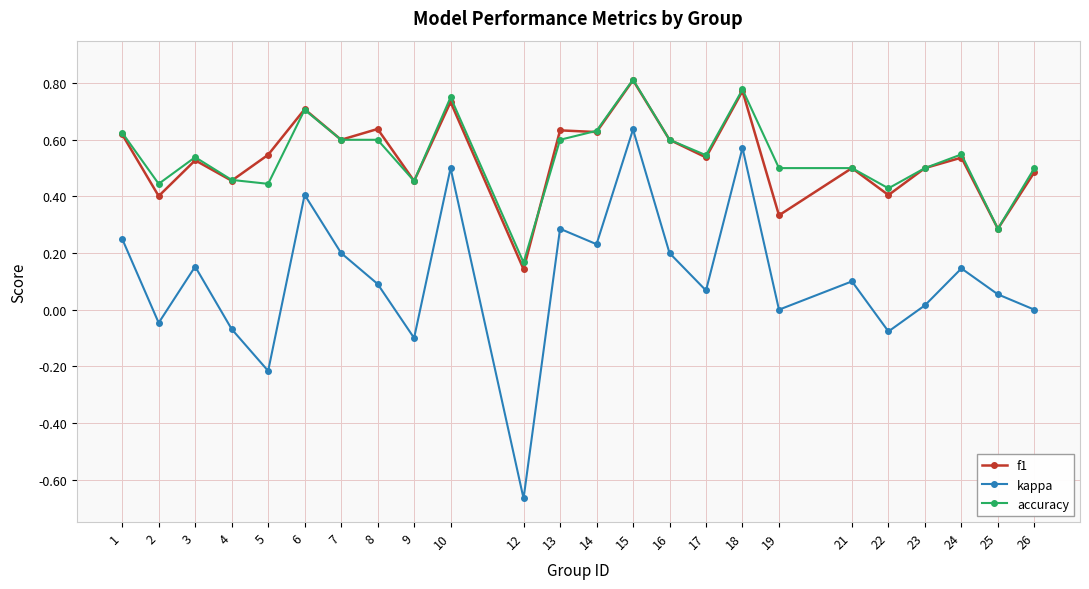

What is the total value across all series at 14?

1.5